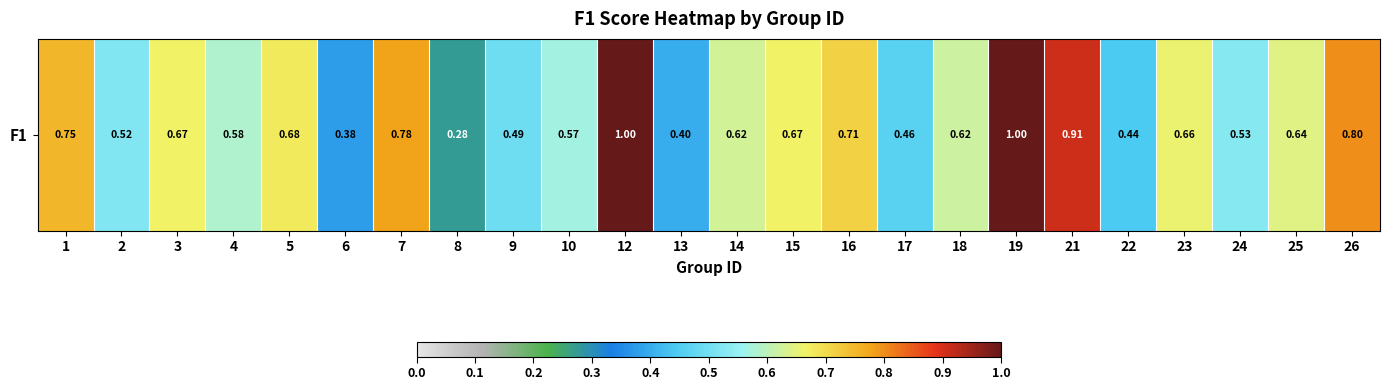

Is it true that the value at 25 is 0.6?

True